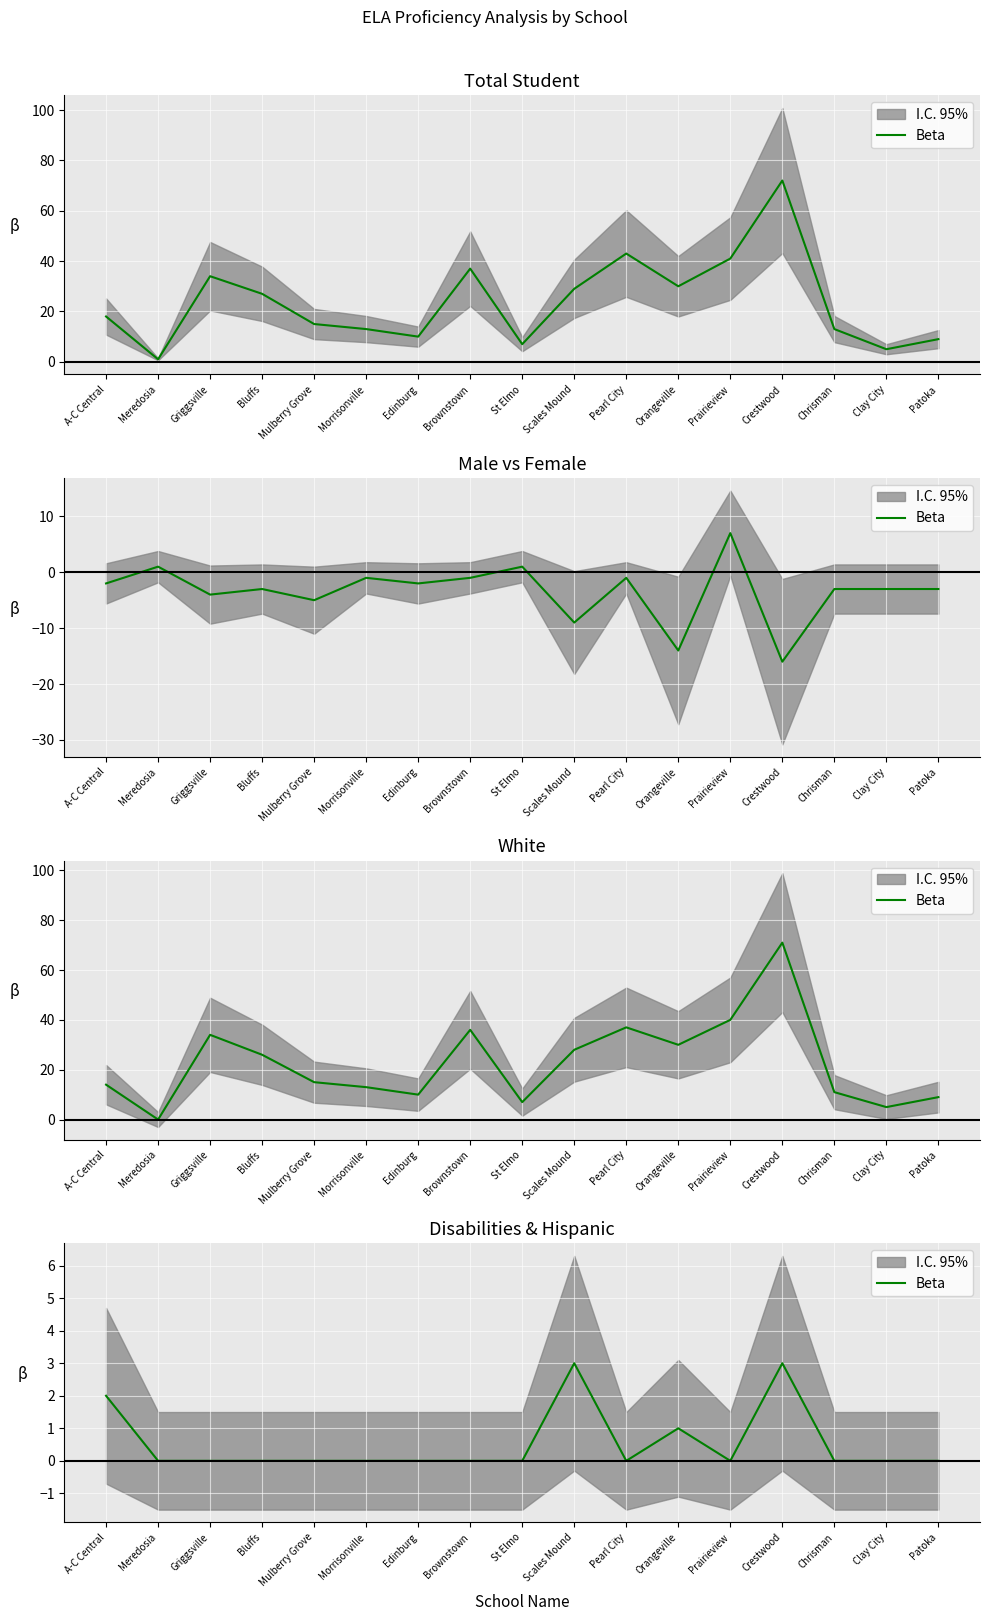

What value does the data have at Scales Mound?

3